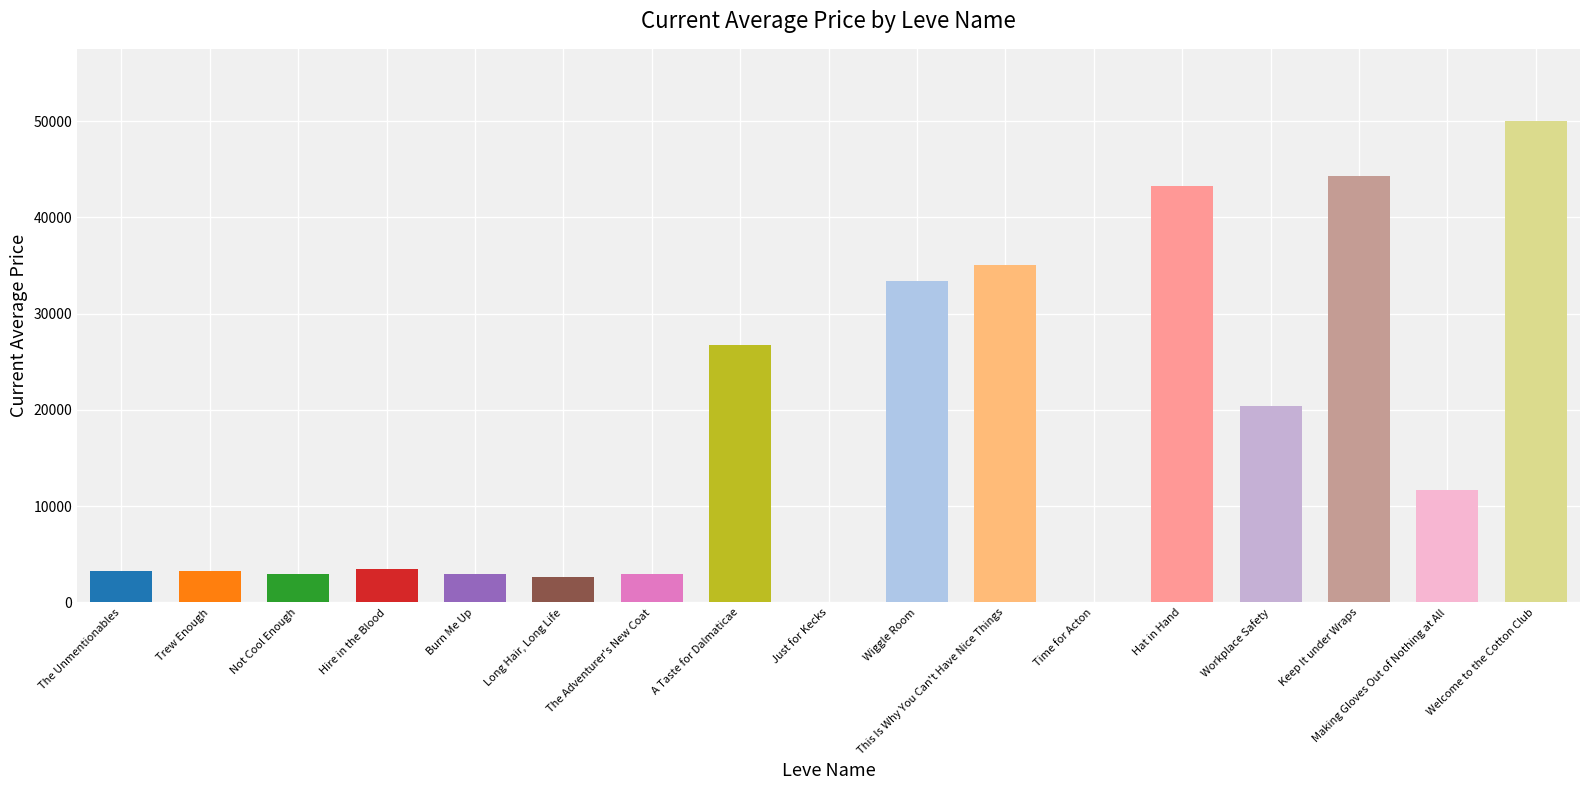

What is the average value?

16857.4